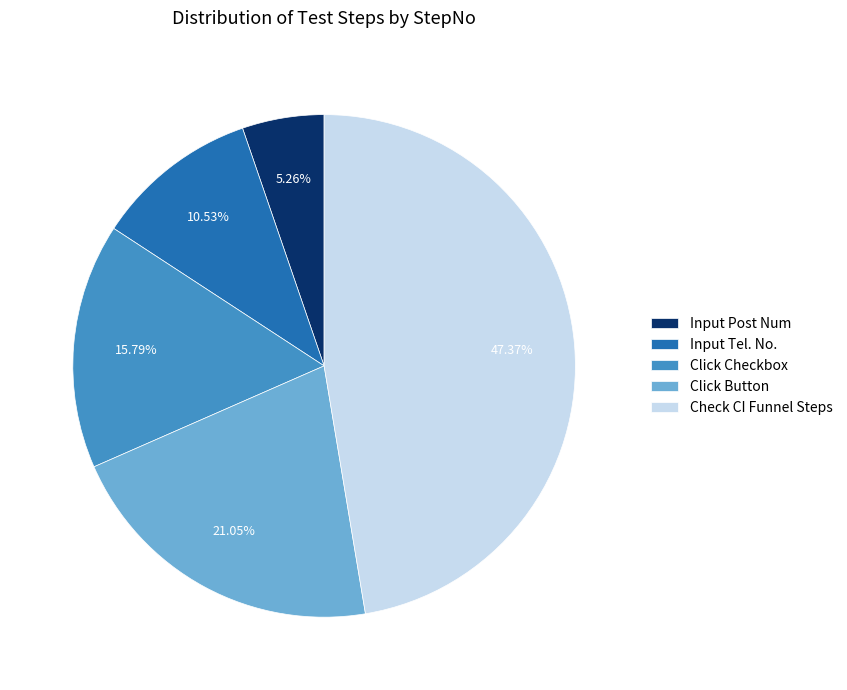

To the nearest percent, what is the difference between the Click Checkbox and Input Tel. No. slice percentages?

5%